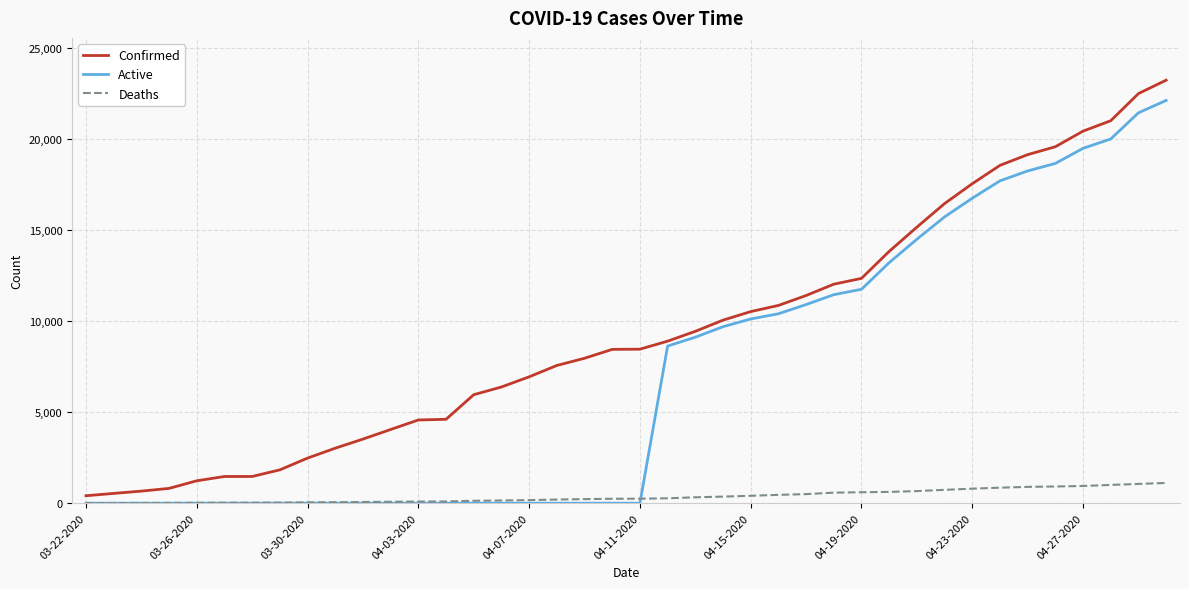

True or false: Confirmed and Deaths intersect in this chart.

False